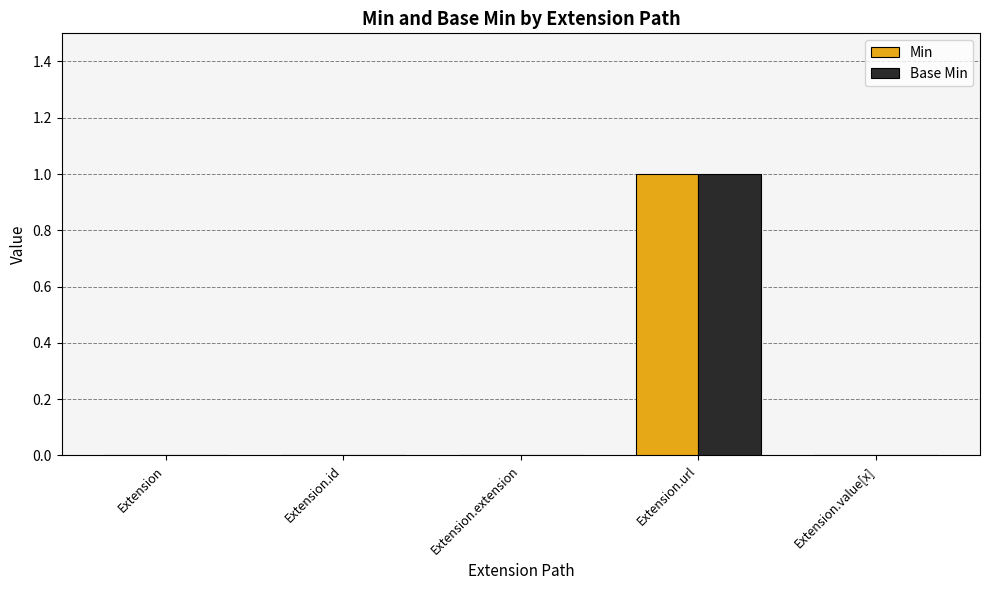

At which category is the sum across all series the highest?

Extension.url